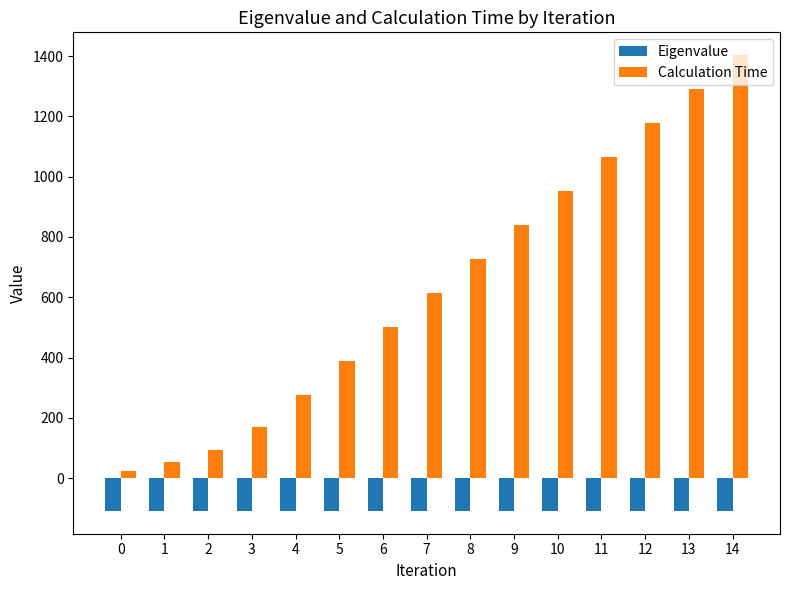

Which series has the widest spread of values?

Calculation Time